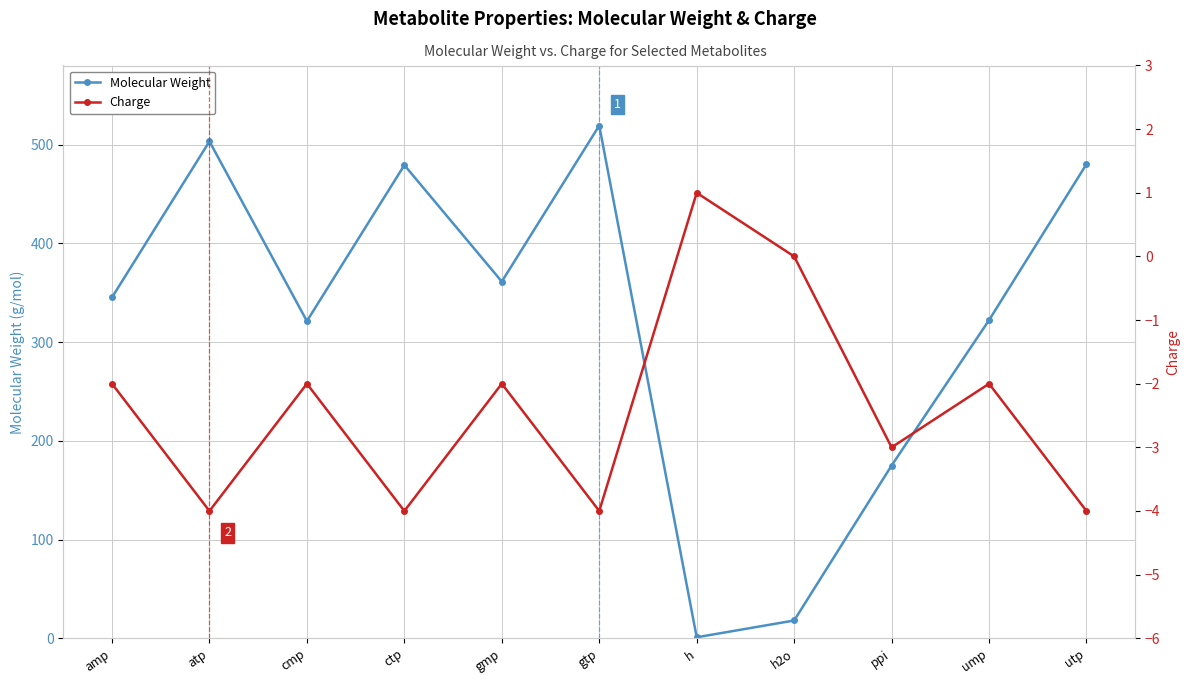

True or false: Charge and Molecular Weight cross at least once.

False